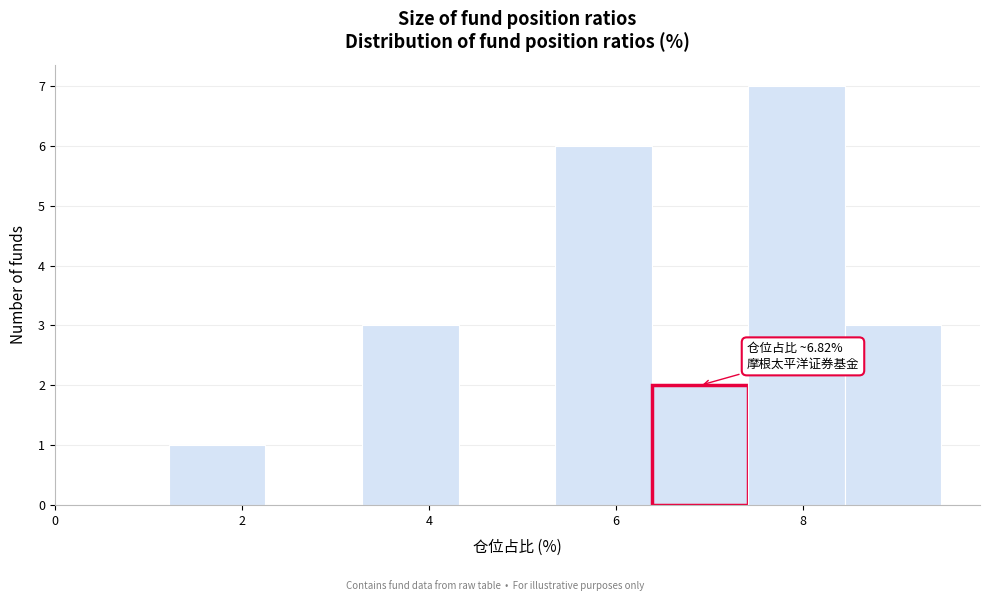

Over which range of the x-axis is the bar tallest?

7.4 to 8.4